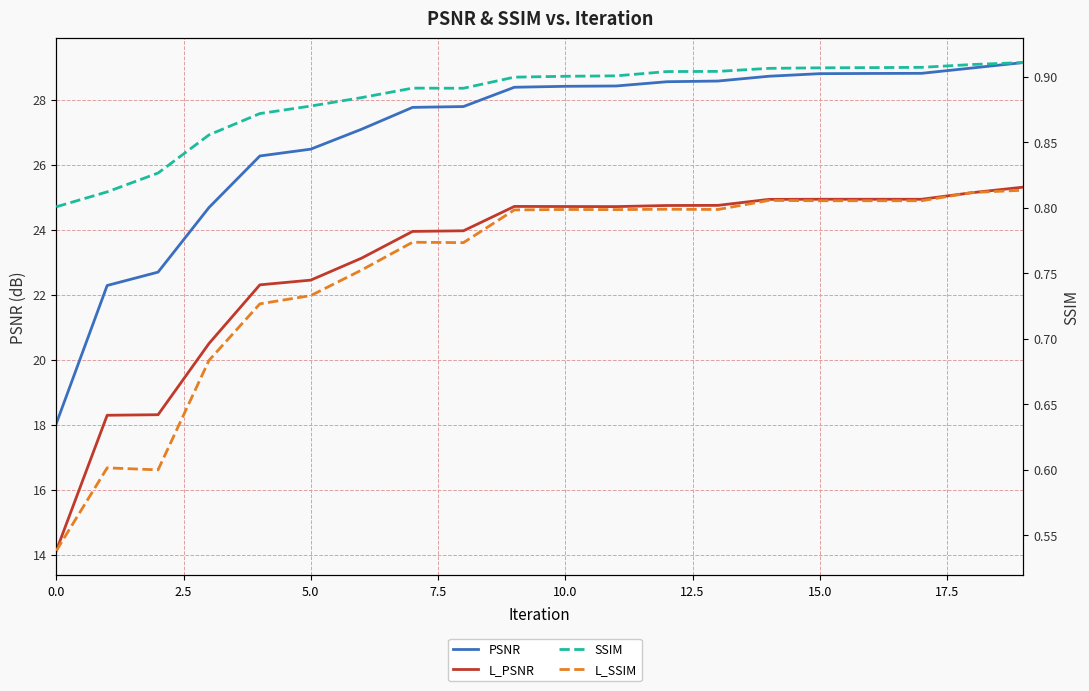

How many lines are shown in the chart?

4